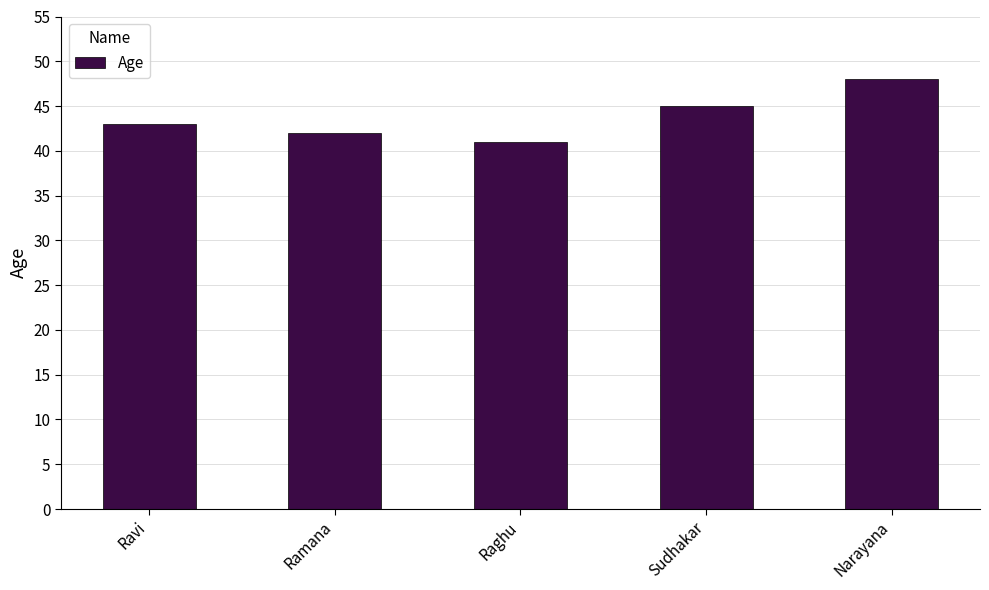

What is the change in value from Ravi to Narayana?

+5